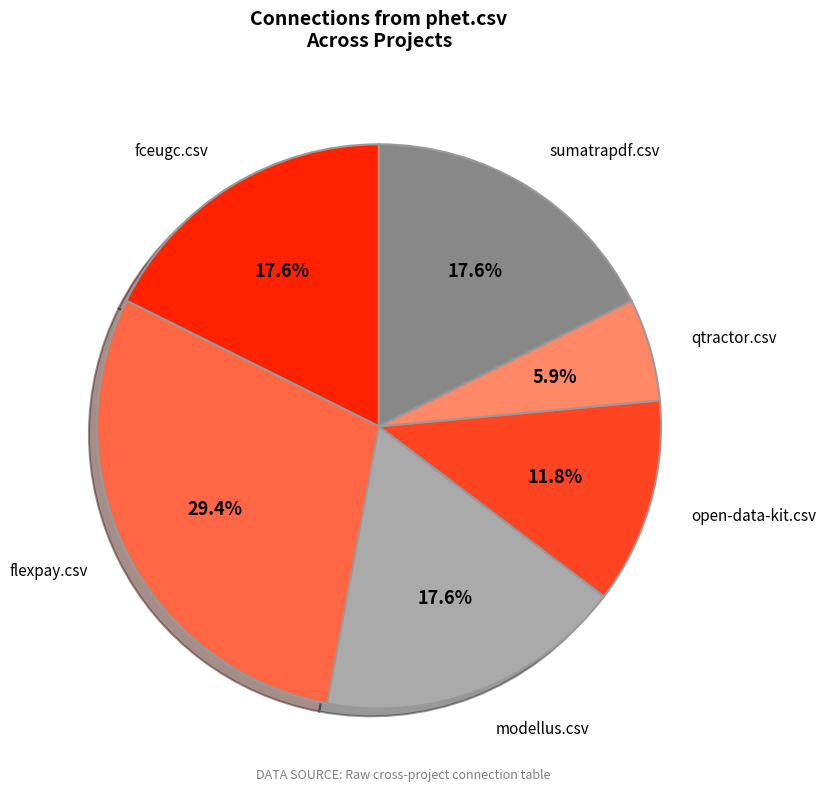

To the nearest percent, what portion does flexpay.csv represent?

29%